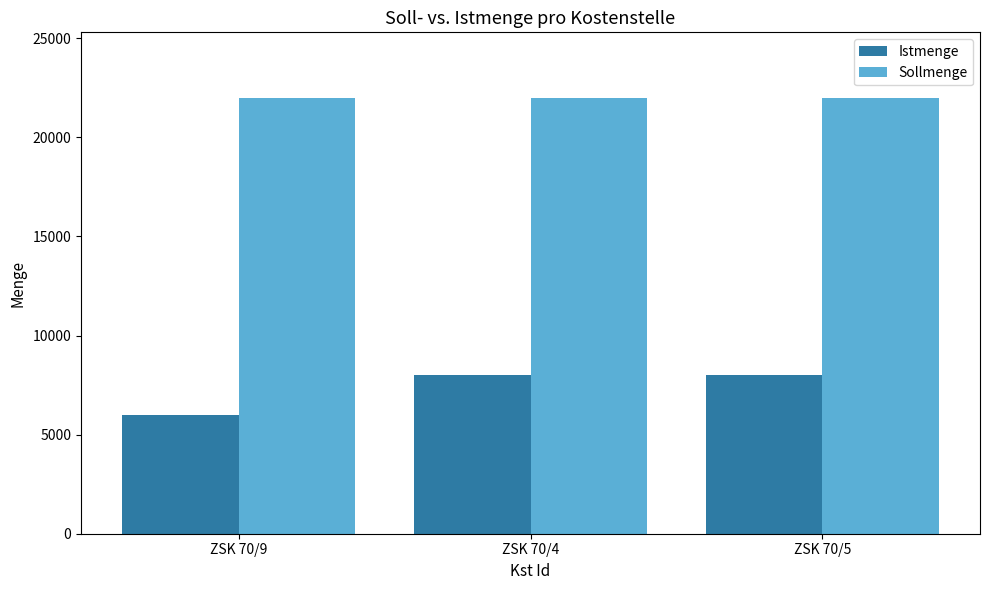

Reading left to right, what are all the values shown in this chart?

Istmenge: ZSK 70/9=6000	ZSK 70/4=8000	ZSK 70/5=8000
Sollmenge: ZSK 70/9=22000	ZSK 70/4=22000	ZSK 70/5=22000